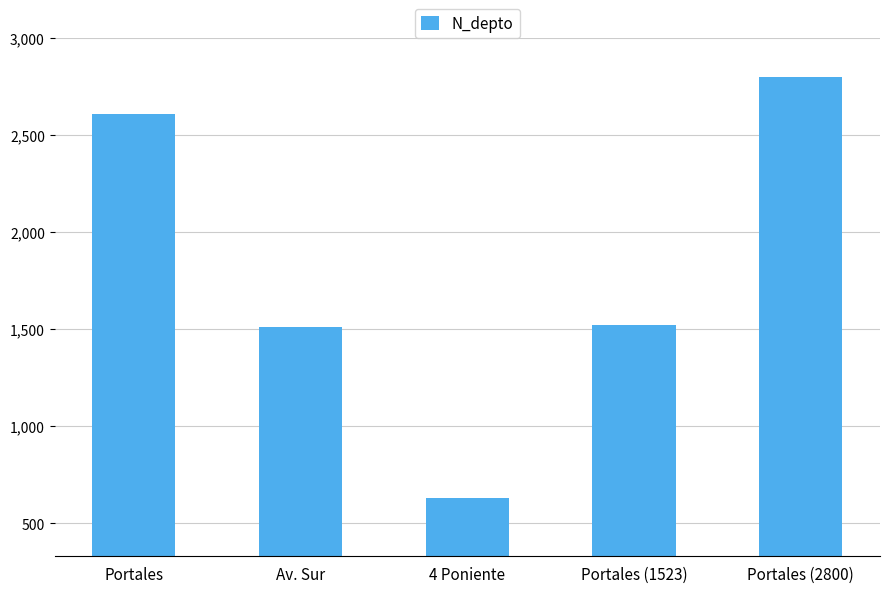

Which category has the lowest value across all series?

4 Poniente